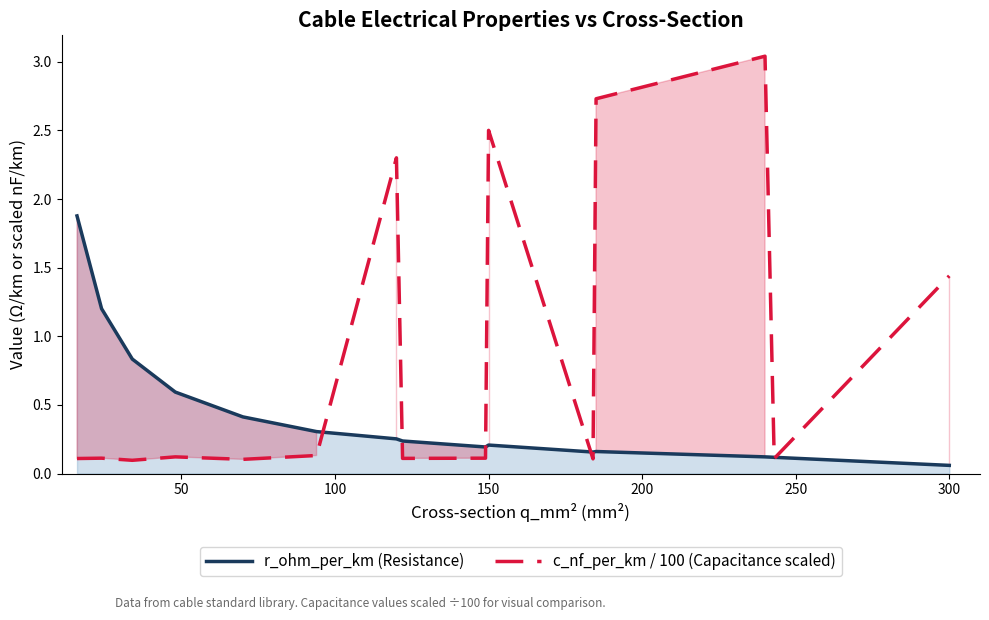

How many times do c_nf_per_km / 100 (Capacitance scaled) and r_ohm_per_km (Resistance) cross each other?

7